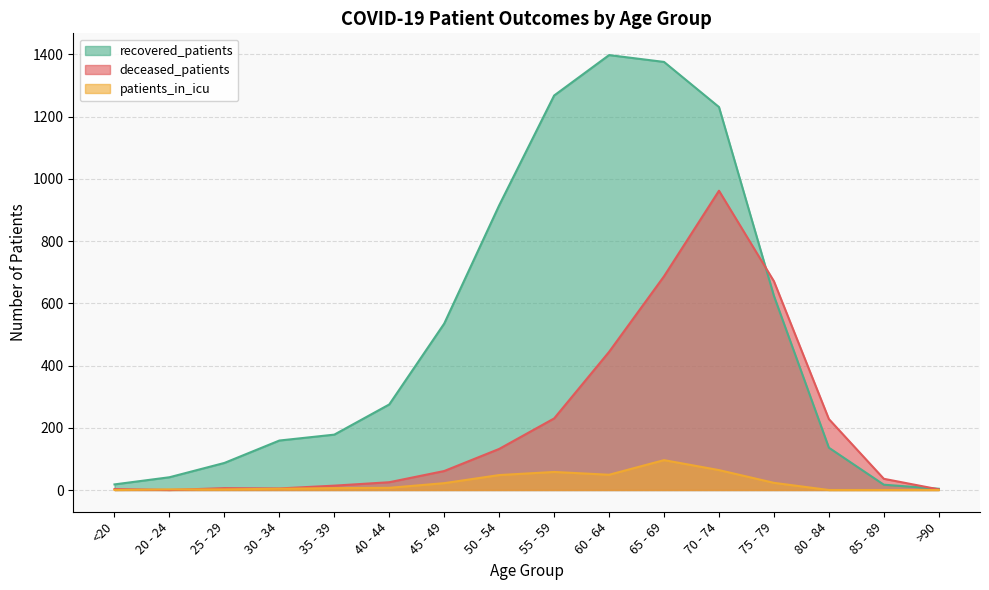

How many data points in deceased_patients are above 61?

7